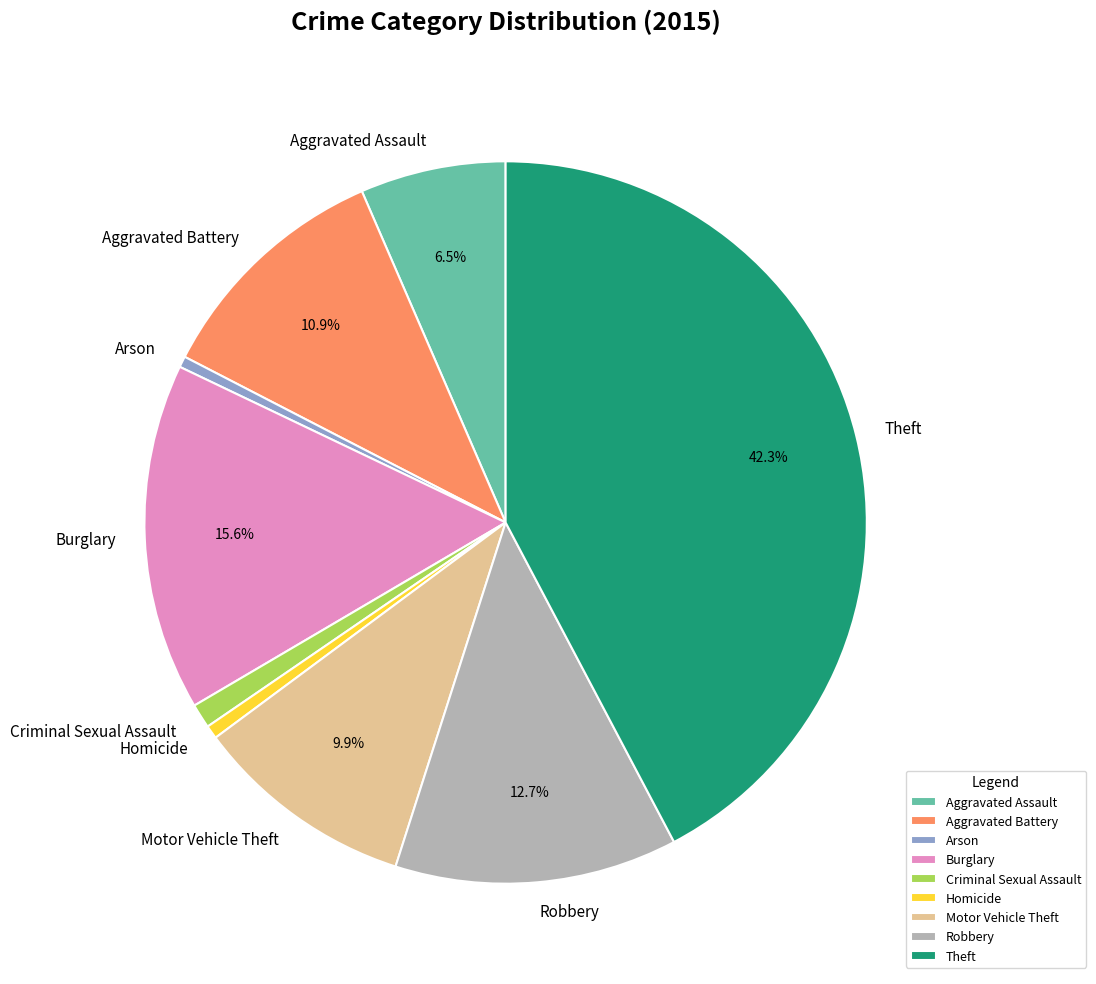

What is the largest slice in the pie chart?

Theft